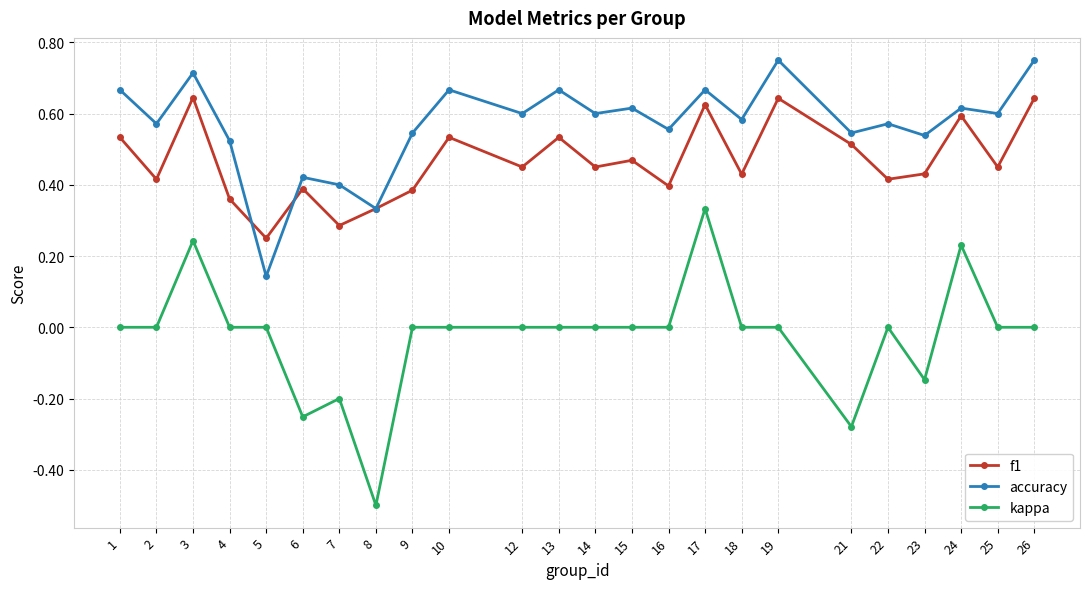

How many data points does each series have?

24